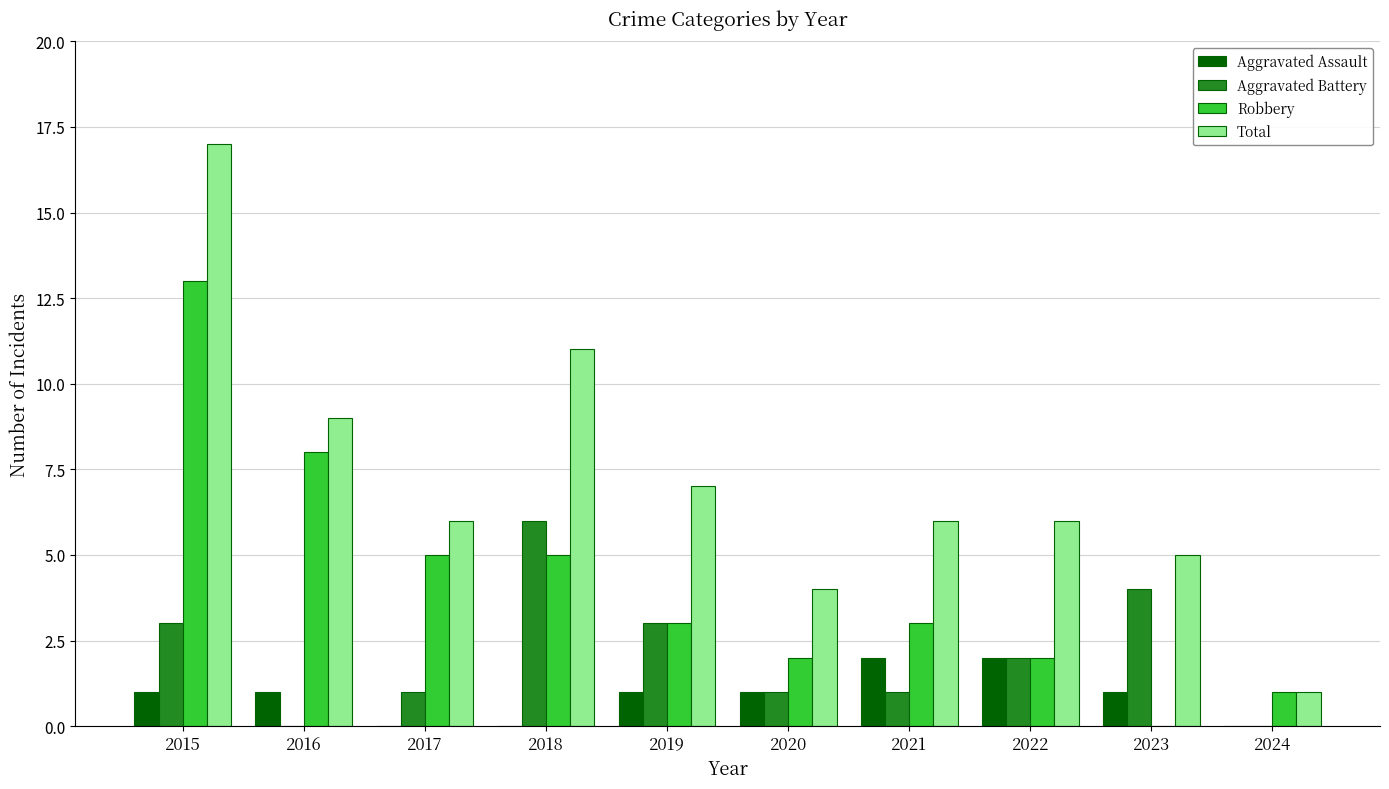

What is the maximum value for Aggravated Battery?

6